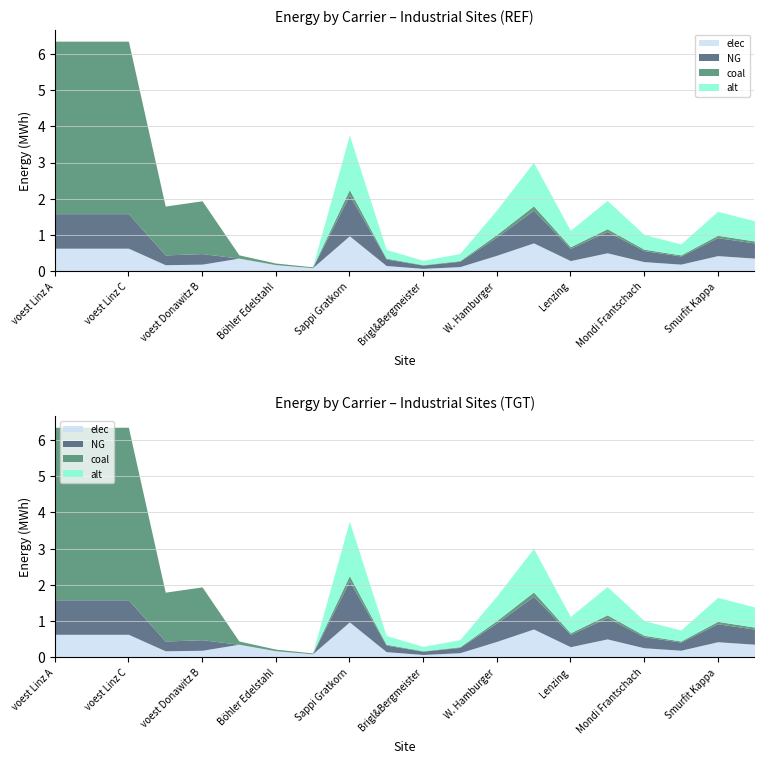

How many data points does each series have?

20